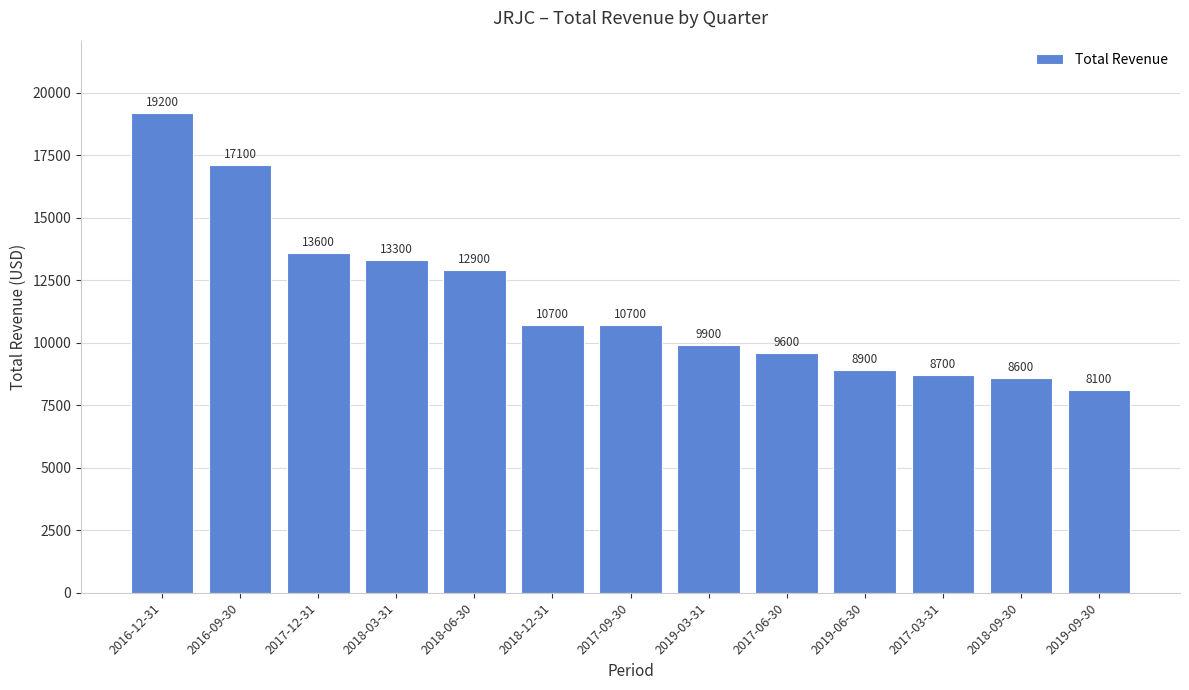

What is the change in value from 2017-09-30 to 2019-03-31?

-800